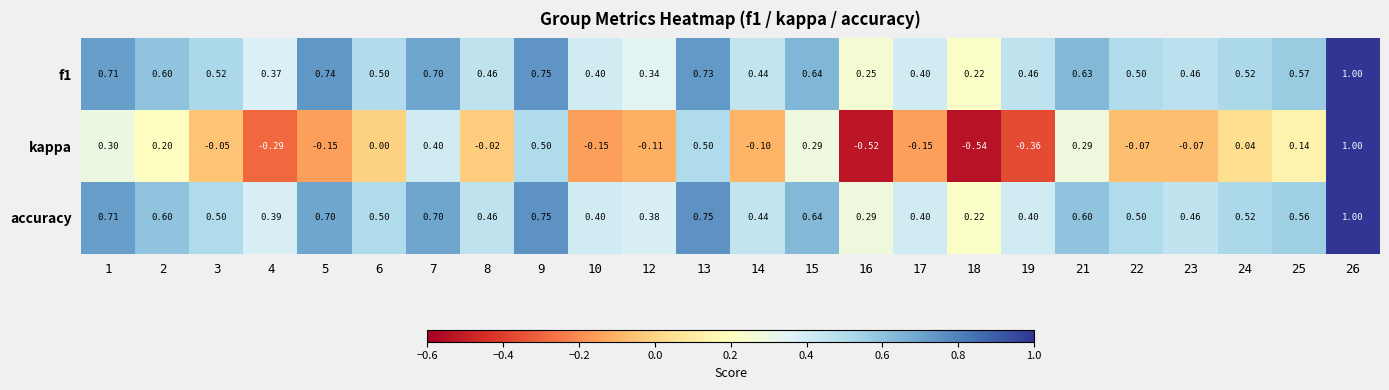

Between 1 and 6, which series saw the biggest shift?

kappa